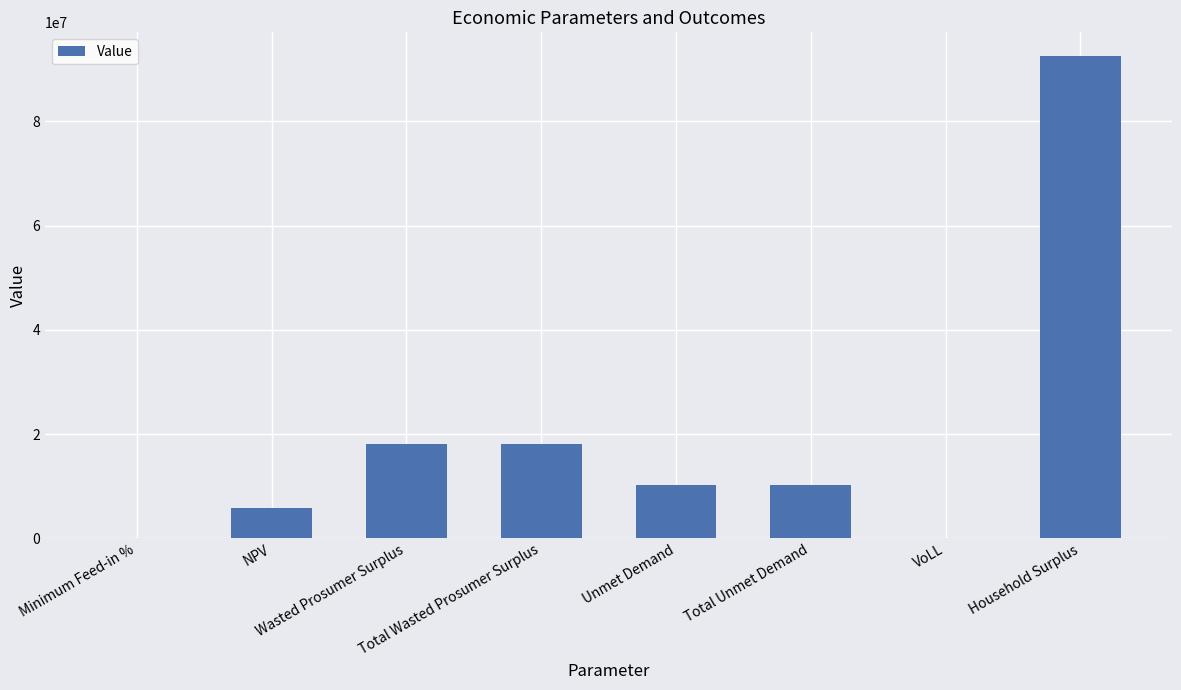

Between Unmet Demand and Household Surplus, which is larger?

Household Surplus